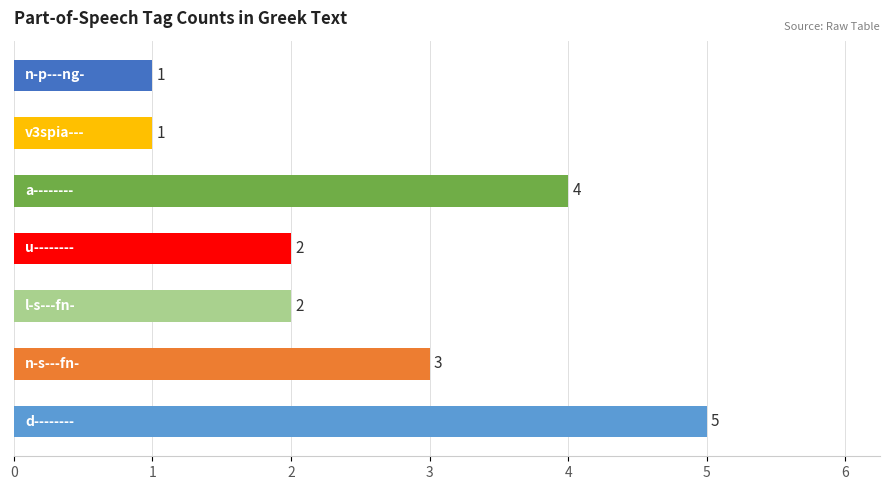

What is the difference between the maximum and minimum values?

4